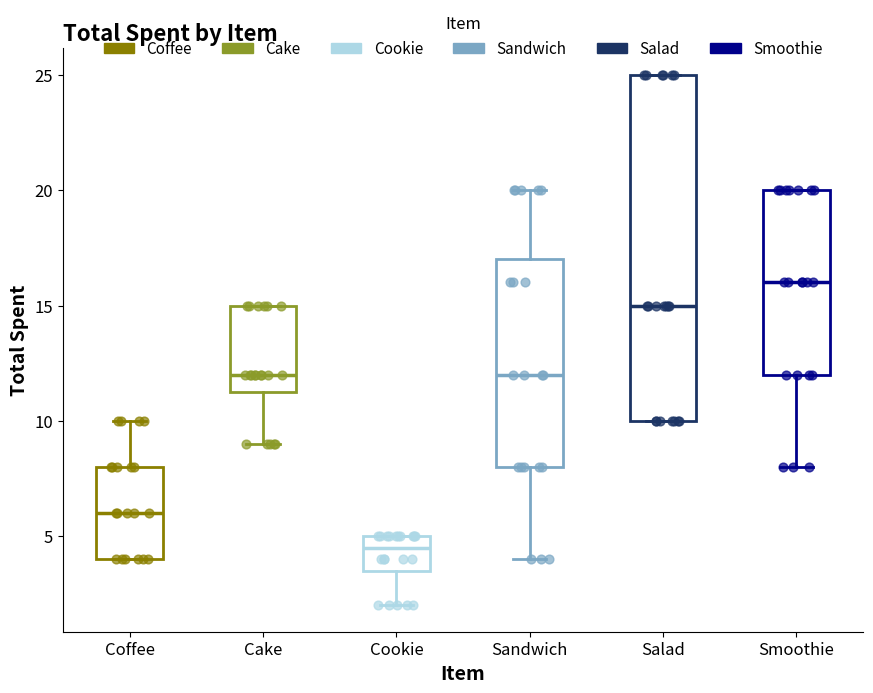

Which box has the highest median line?

Smoothie